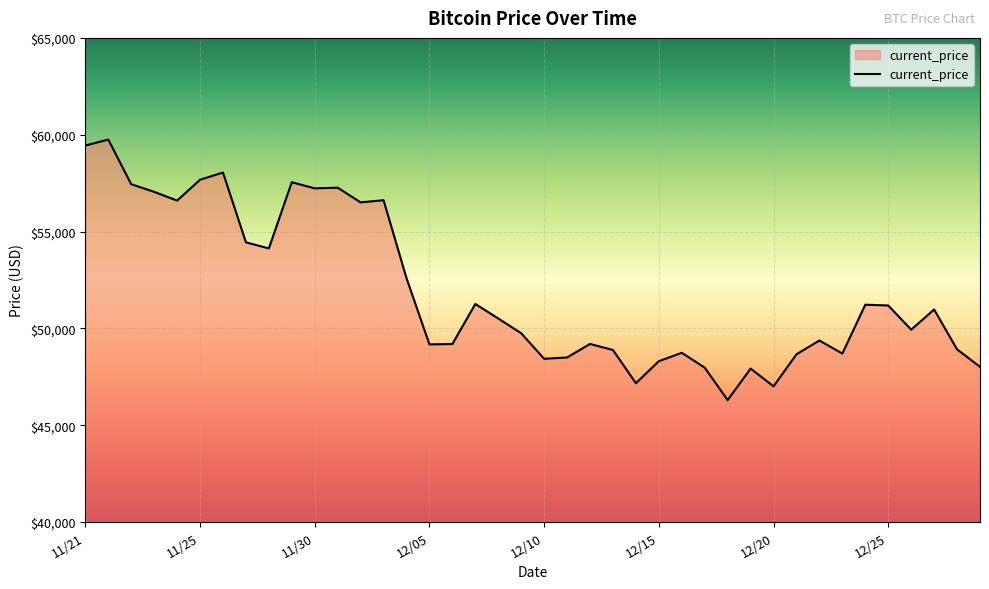

What is the difference between the maximum and minimum values?

13453